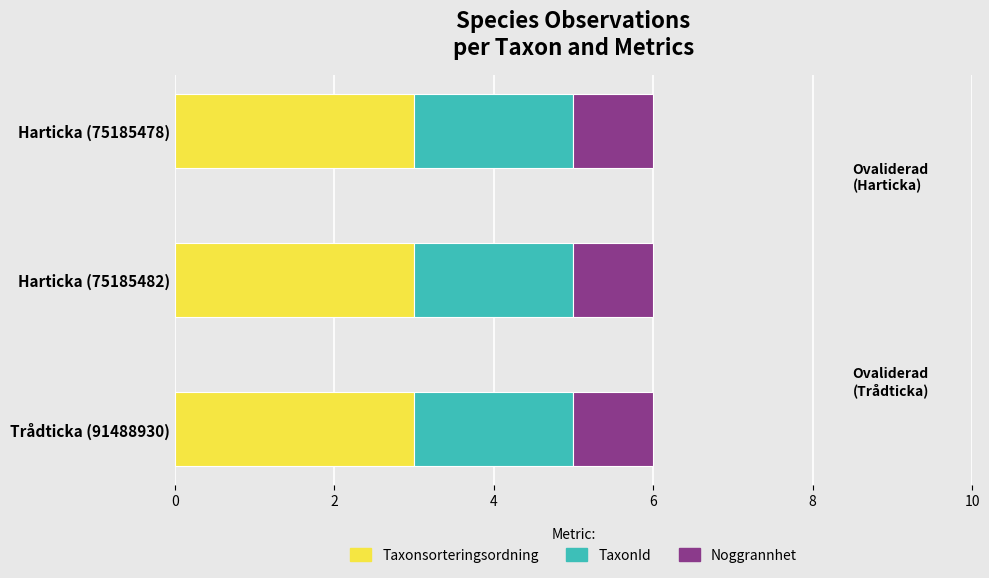

The value of Taxonsorteringsordning at Trådticka (91488930) is 3. True or false?

True